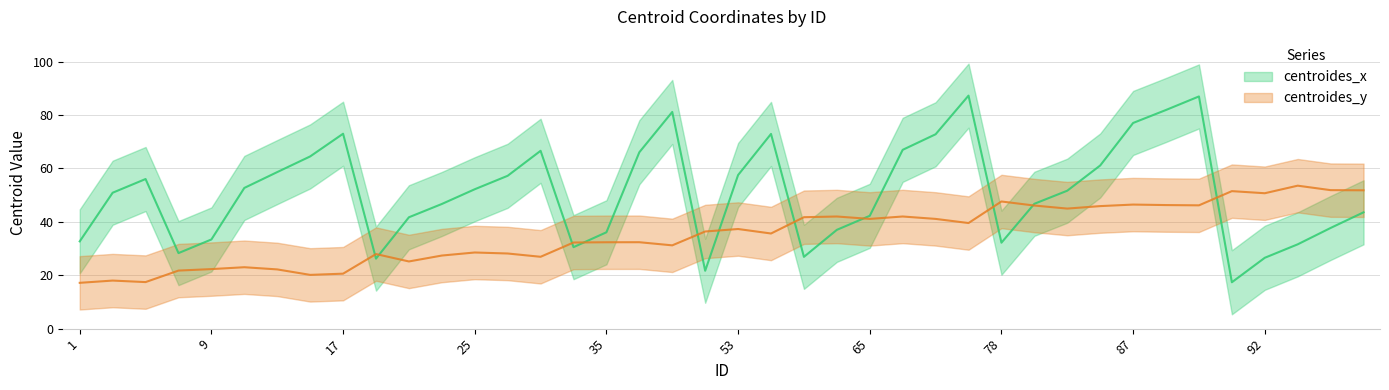

Which series has the widest spread of values?

centroides_x